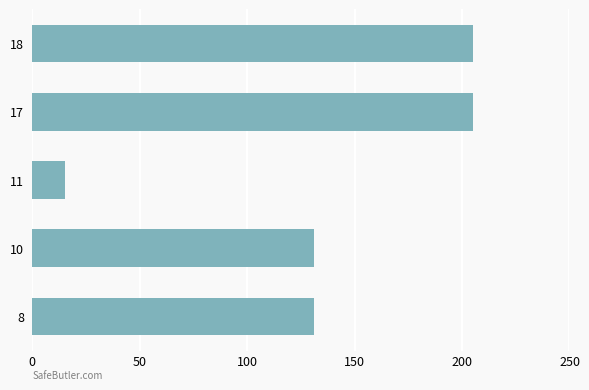

What is the change in value from 11 to 17?

+190